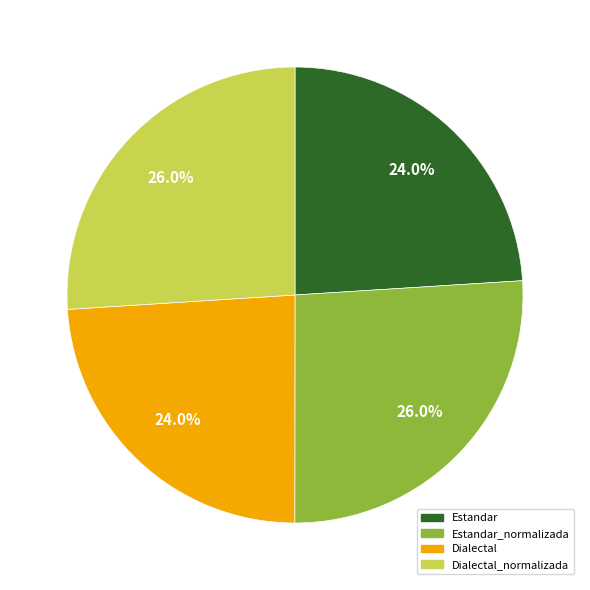

Does Estandar represent more than half of the total?

No